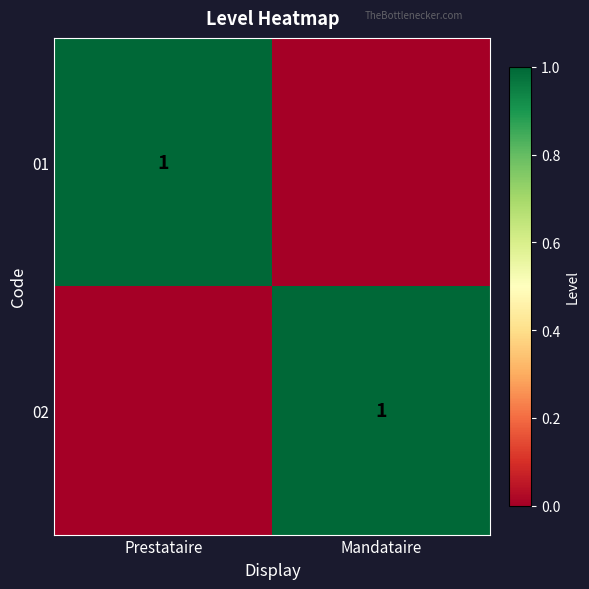

The 01 series shows 0 at Prestataire. True or false?

False